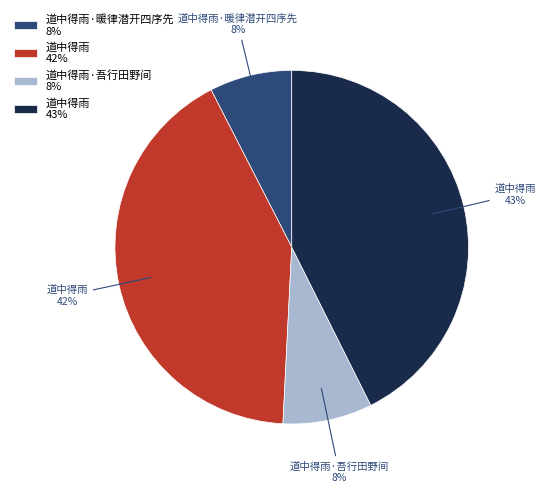

Count the number of slices in the pie.

4